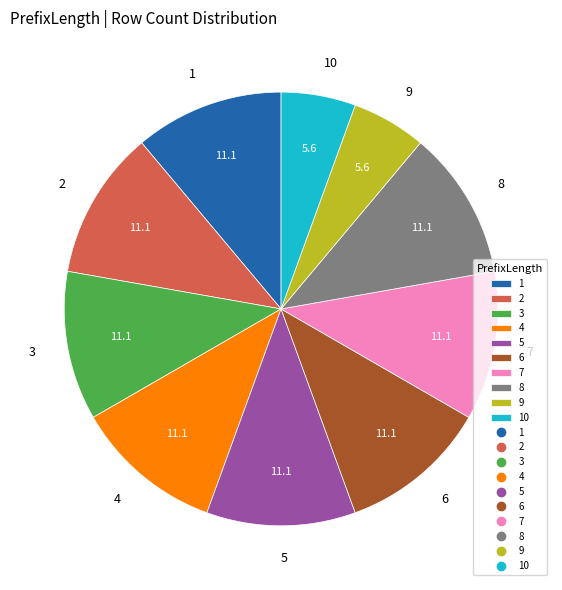

Which has a higher value, 8 or 10?

8